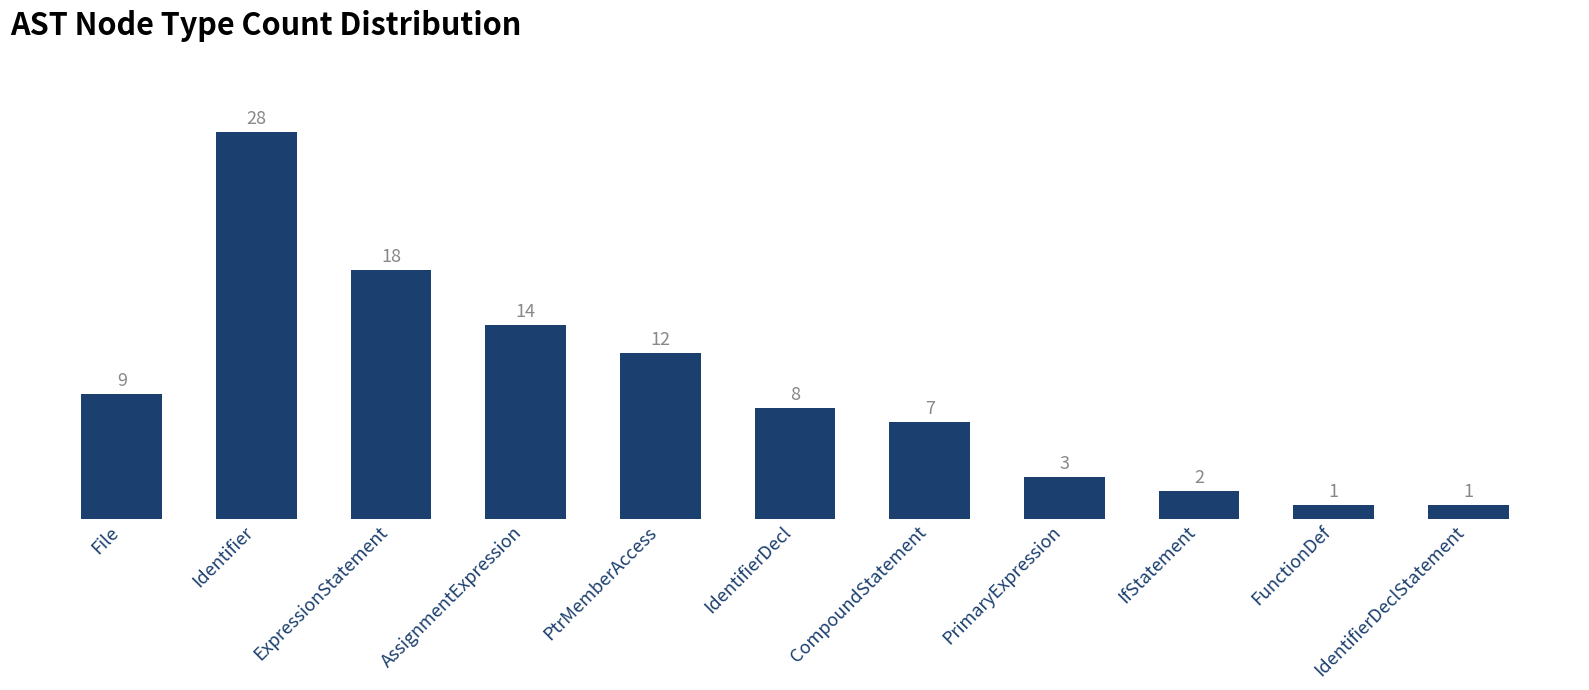

Which label corresponds to the largest value in the chart?

Identifier